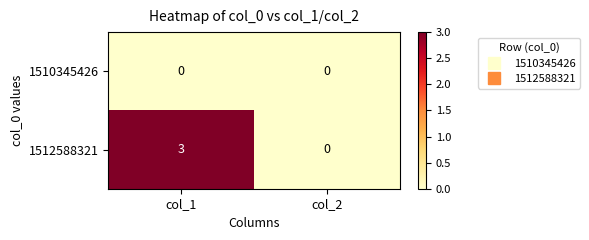

List the labels in order of 1512588321 value, largest first.

col_1, col_2